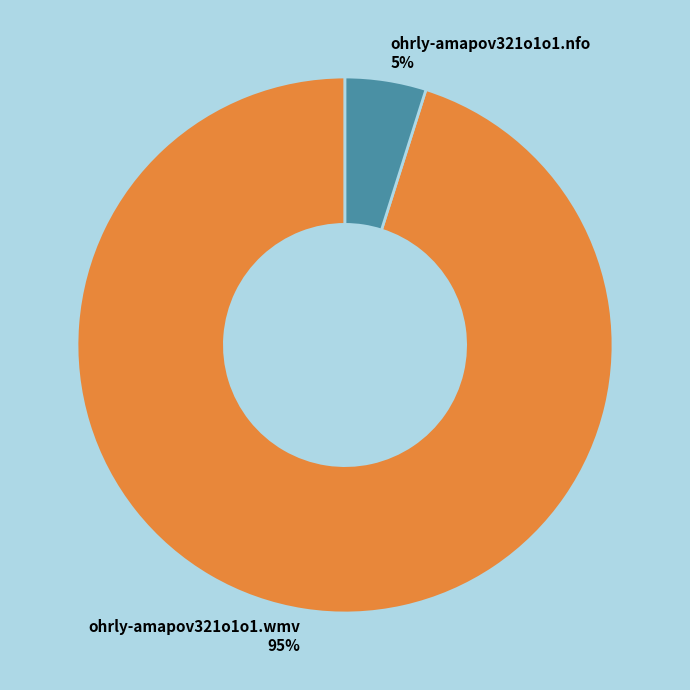

Count the number of slices in the pie.

2